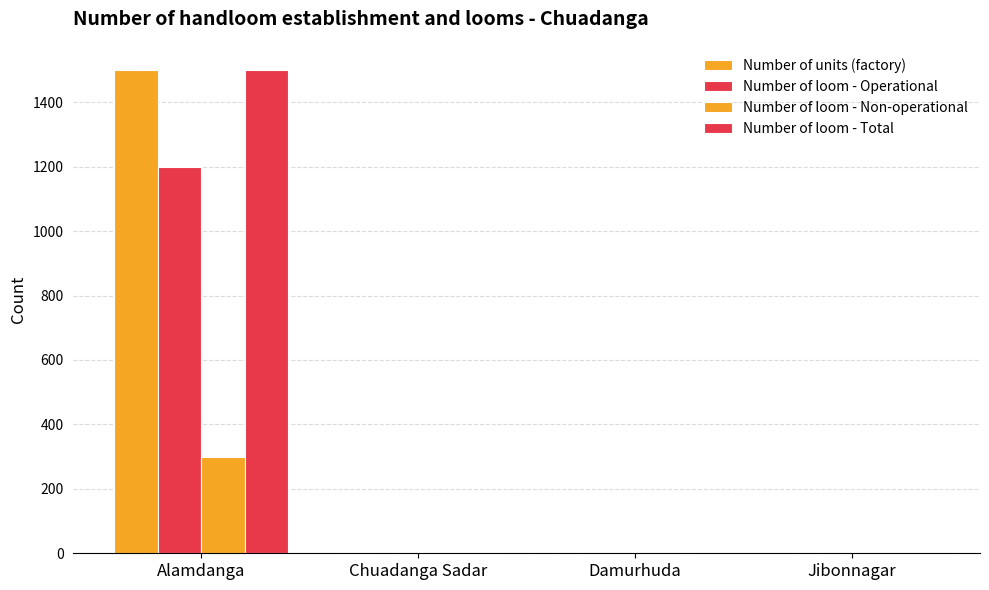

Which series has the largest total across all categories?

Number of units (factory)